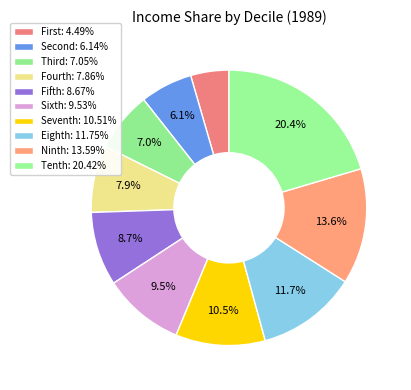

Which slice is the smallest?

First